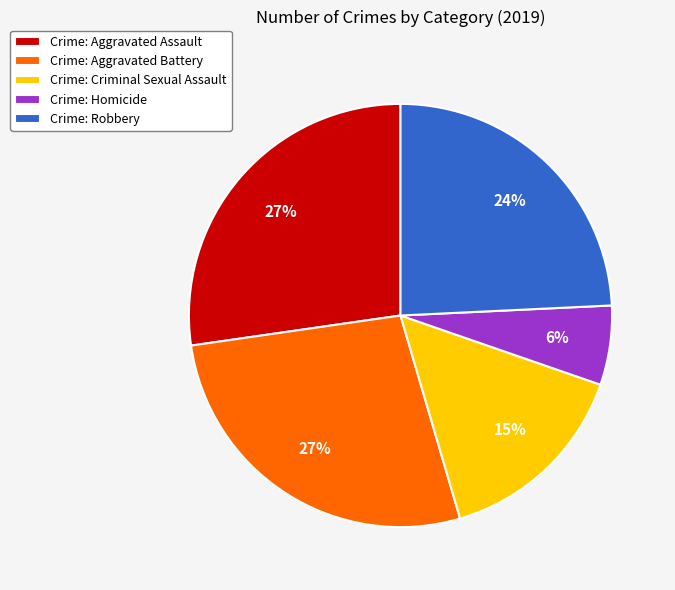

How many segments does this pie chart have?

5